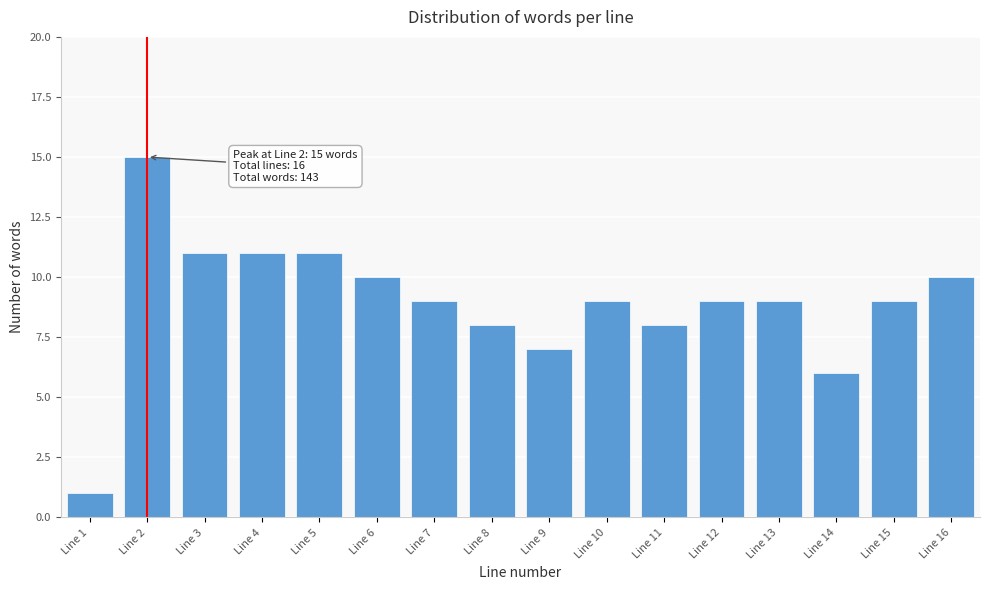

Reading right to left, extract all data points from this chart.

Line 16=10	Line 15=9	Line 14=6	Line 13=9	Line 12=9	Line 11=8	Line 10=9	Line 9=7	Line 8=8	Line 7=9	Line 6=10	Line 5=11	Line 4=11	Line 3=11	Line 2=15	Line 1=1